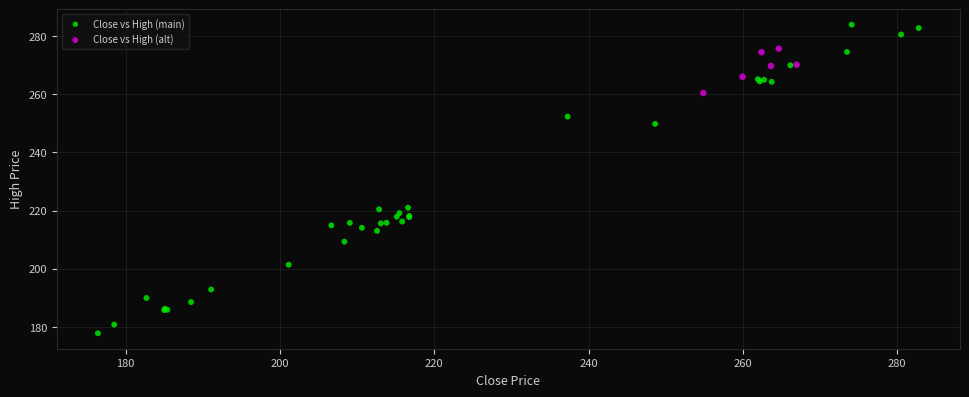

Which series has the largest Y range (max minus min)?

Close vs High (main)